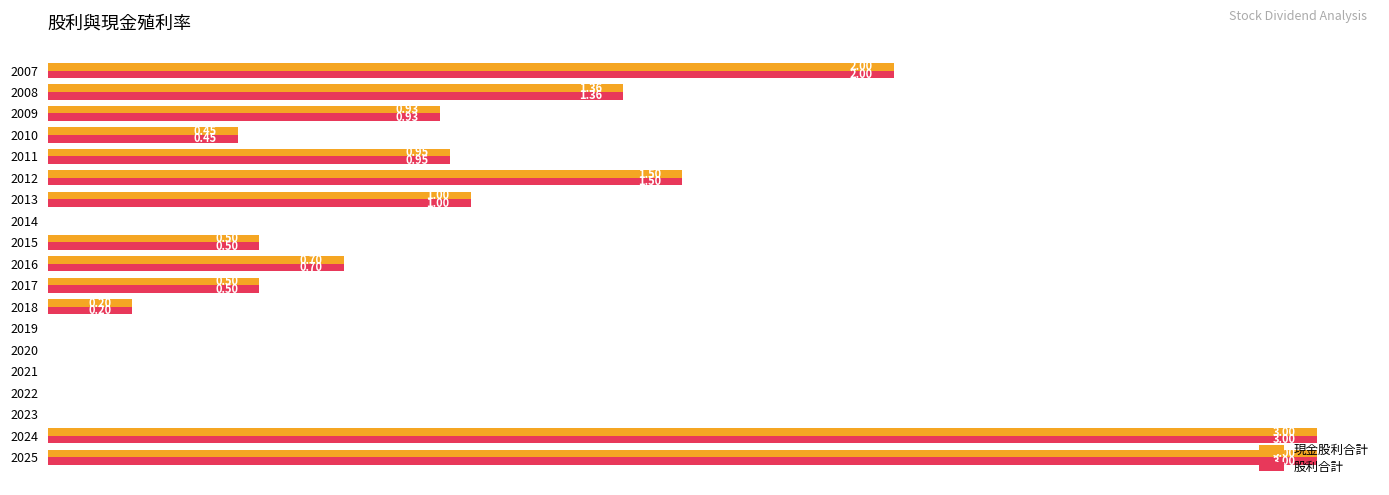

Is the value of 股利合計 at 2015 greater than the value of 現金股利合計 at 2010?

Yes